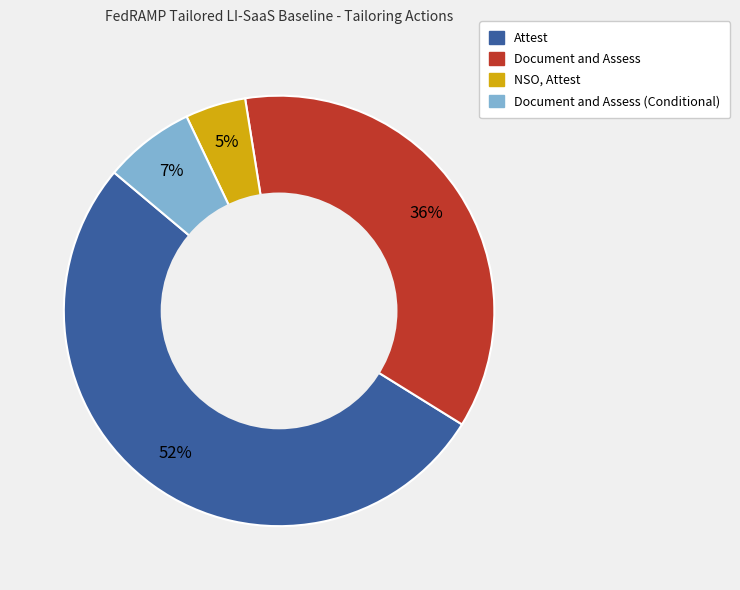

Does any single category account for the majority?

Yes